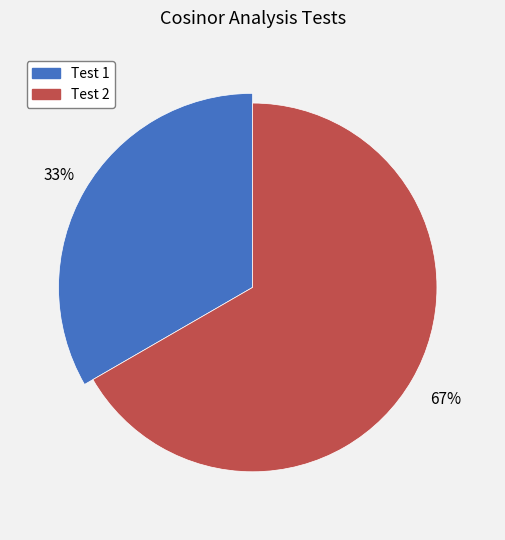

What is the change in value from Test 1 to Test 2?

+1